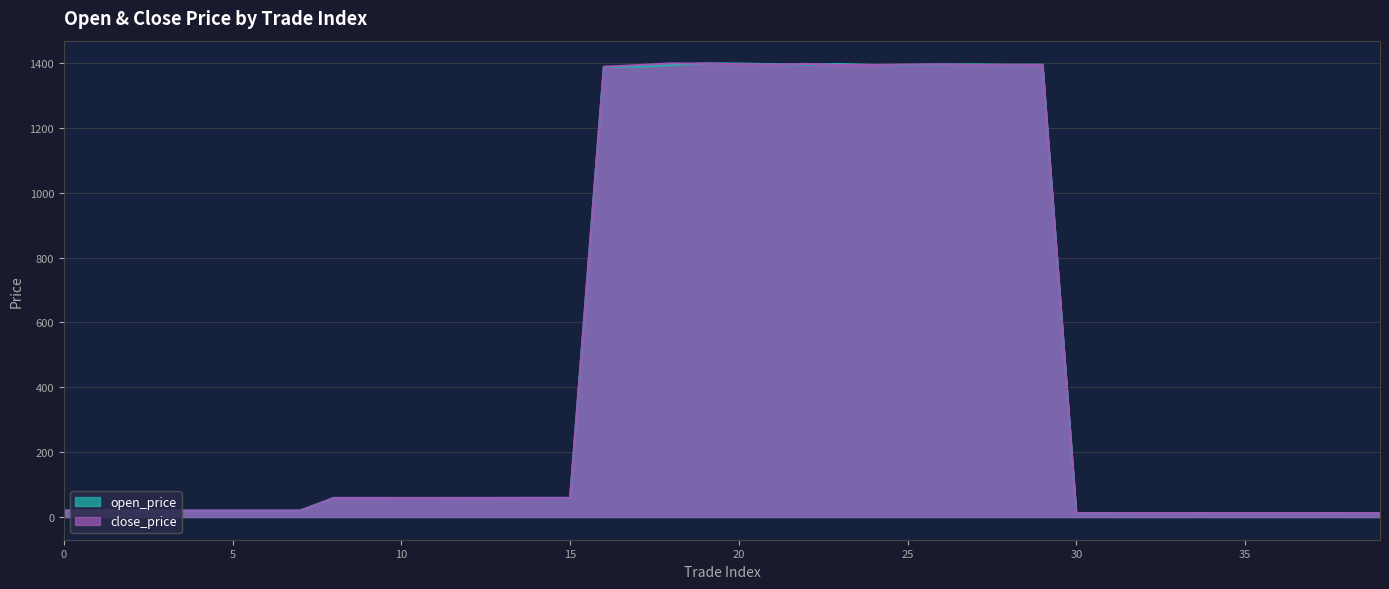

How many values in the open_price series exceed 58?

22